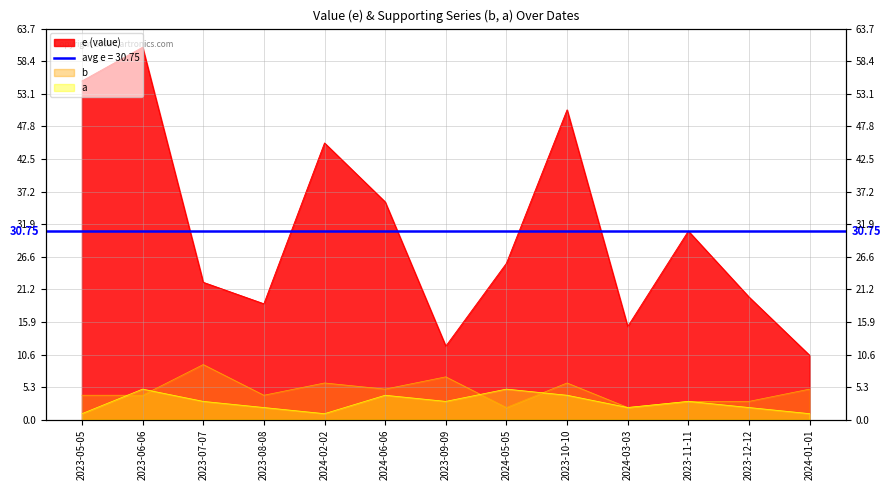

At which category does e reach its first local valley?

2023-08-08